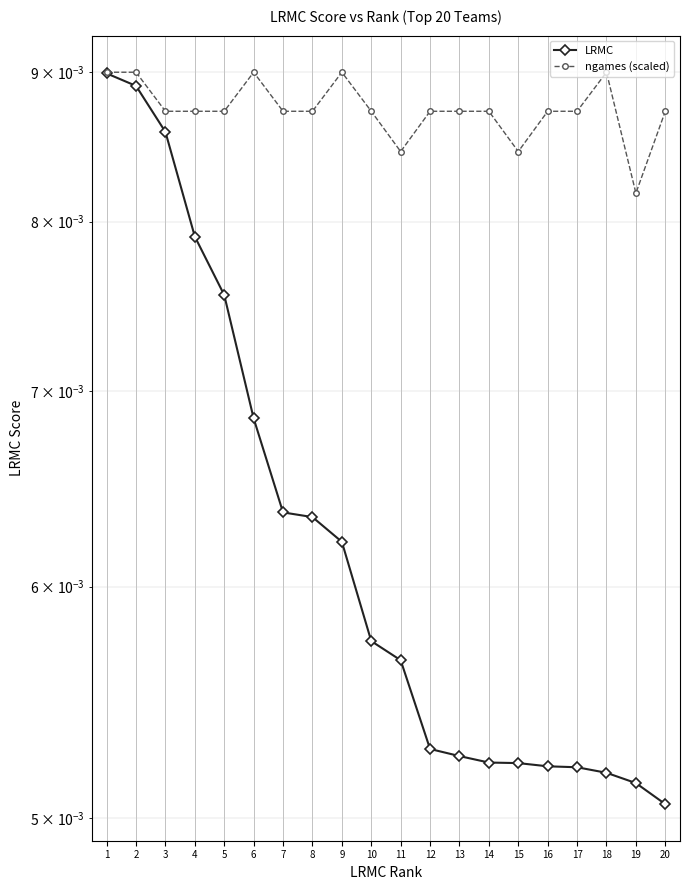

Which series changed the most between 11 and 19?

LRMC